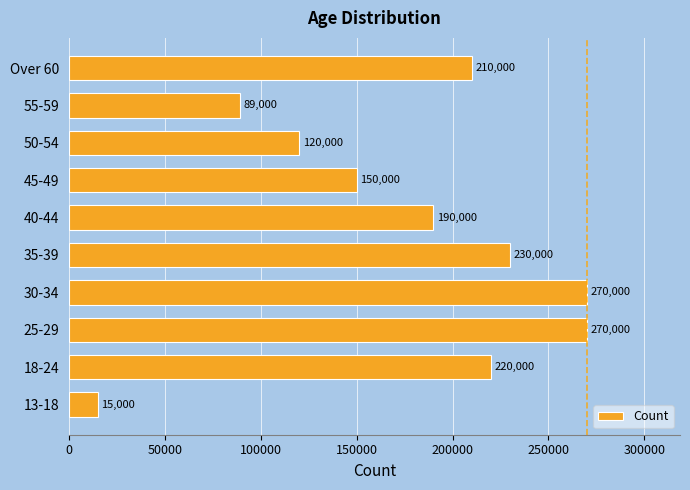

True or false: the data shows 270000 at 25-29.

True